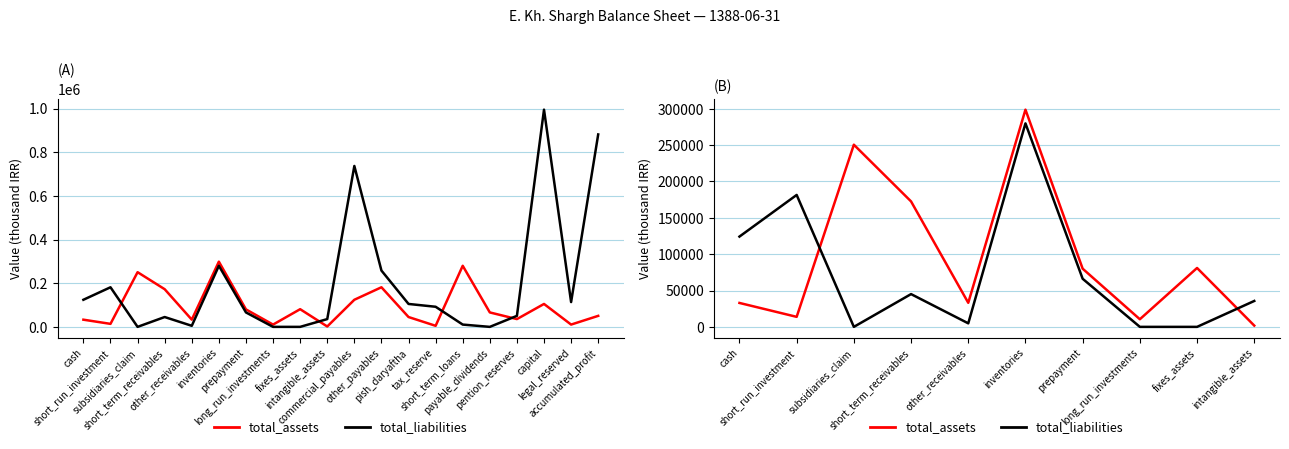

At which category does the chart reach its peak across all series?

inventories